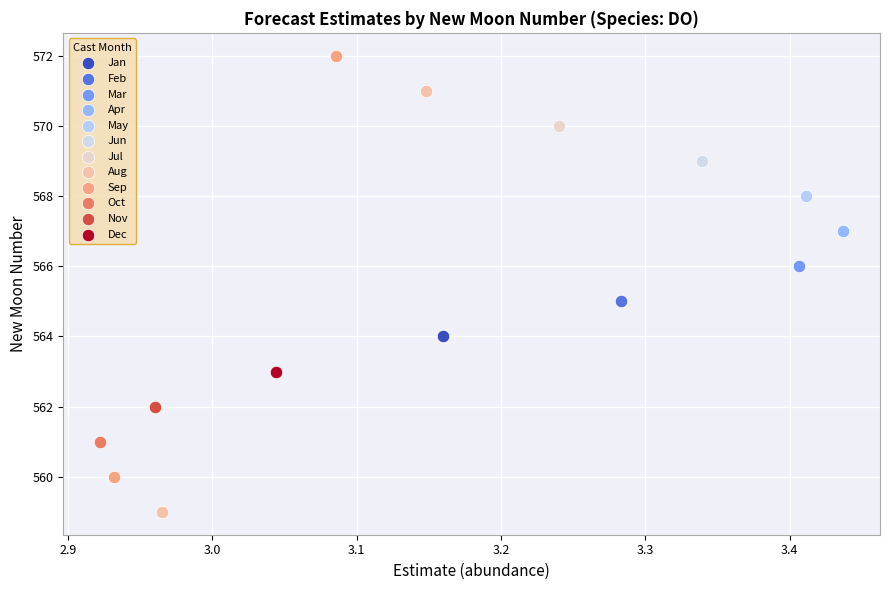

Which series contains the lowest Y value?

Aug